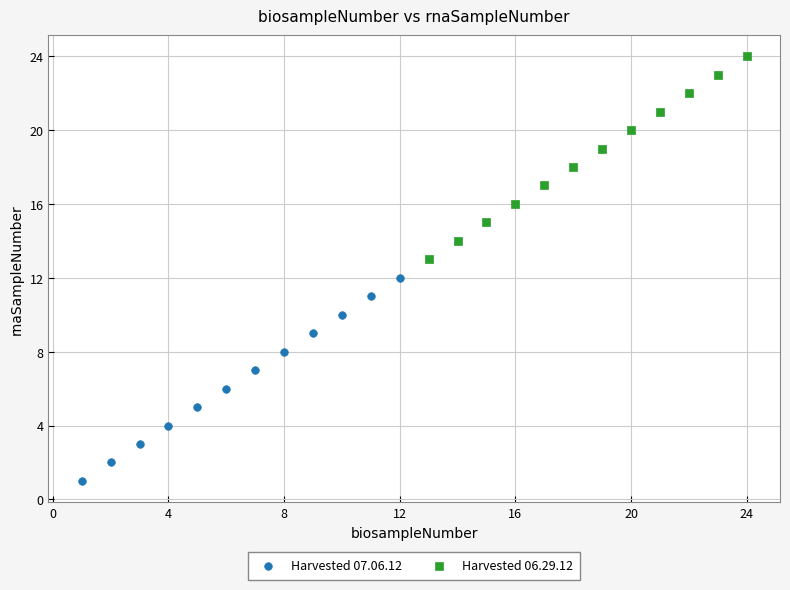

What are all the series names shown in the legend?

Harvested 07.06.12, Harvested 06.29.12